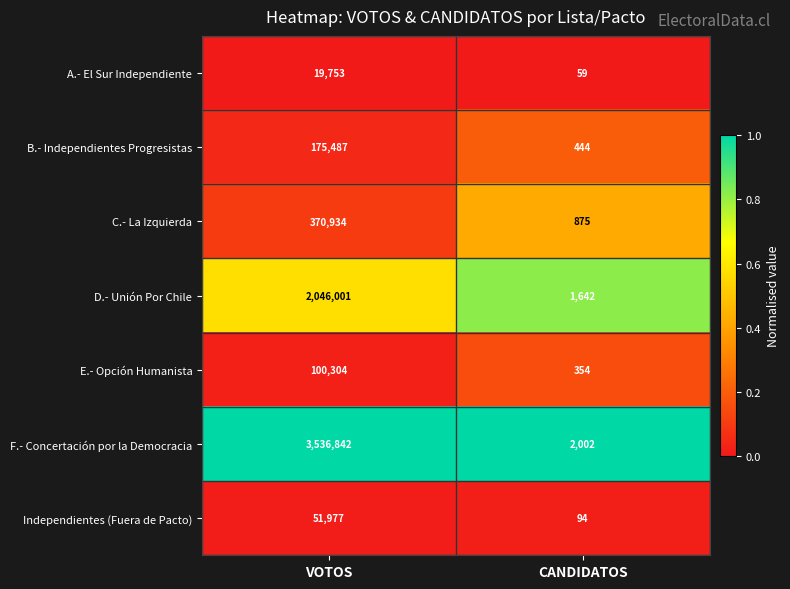

True or false: C.- La Izquierda has a value of 370934 at VOTOS.

True